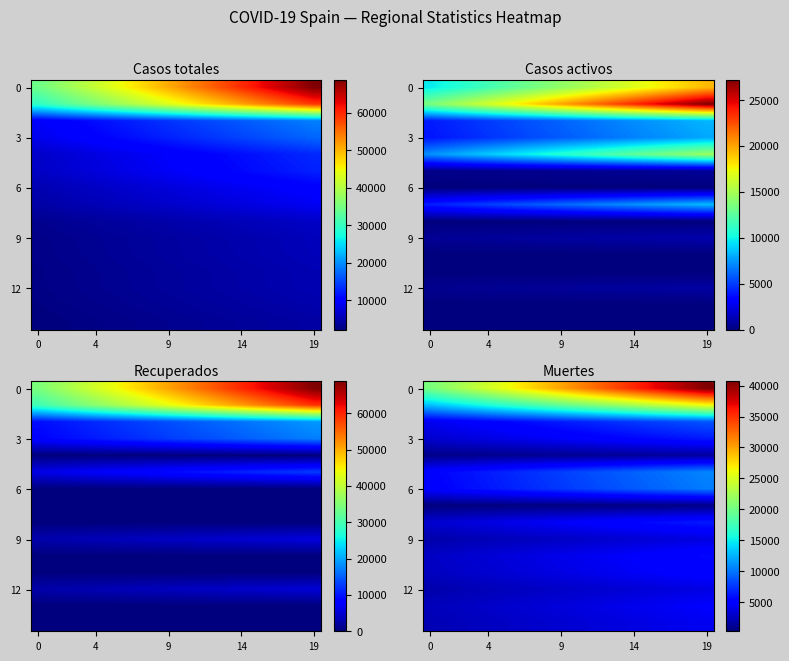

Count the number of data series in this chart.

15